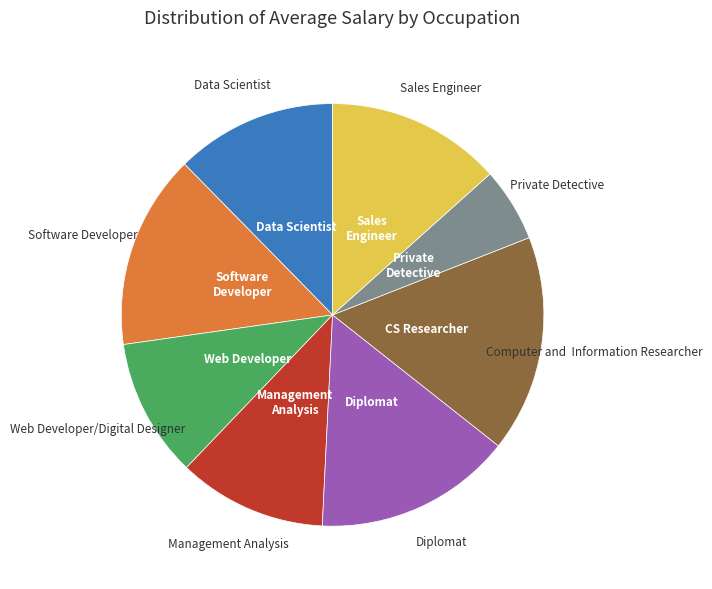

Do Web Developer/Digital Designer and Diplomat together represent more than half of the pie?

No